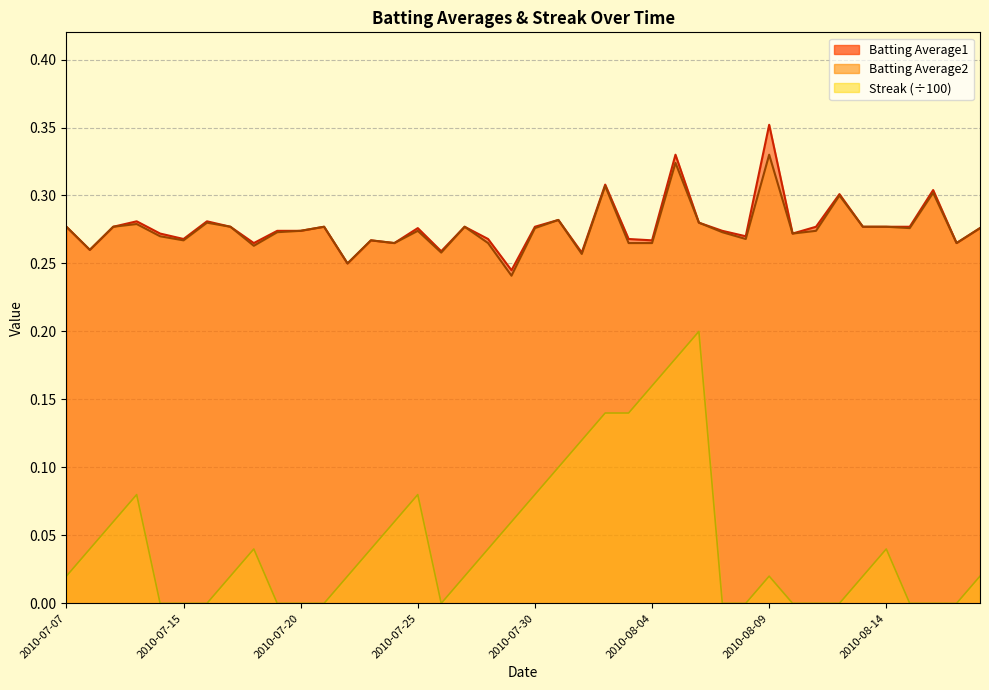

Reading right to left, list all the values displayed in this chart.

Batting Average1: 2010-08-18=0.3	2010-08-17=0.3	2010-08-16=0.3	2010-08-15=0.3	2010-08-14=0.3	2010-08-13=0.3	2010-08-12=0.3	2010-08-11=0.3	2010-08-10=0.3	2010-08-09=0.4	2010-08-08=0.3	2010-08-07=0.3	2010-08-06=0.3	2010-08-05=0.3	2010-08-04=0.3	2010-08-03=0.3	2010-08-02=0.3	2010-08-01=0.3	2010-07-31=0.3	2010-07-30=0.3	2010-07-29=0.2	2010-07-28=0.3	2010-07-27=0.3	2010-07-26=0.3	2010-07-25=0.3	2010-07-24=0.3	2010-07-23=0.3	2010-07-22=0.2	2010-07-21=0.3	2010-07-20=0.3	2010-07-19=0.3	2010-07-18=0.3	2010-07-17=0.3	2010-07-16=0.3	2010-07-15=0.3	2010-07-11=0.3	2010-07-10=0.3	2010-07-09=0.3	2010-07-08=0.3	2010-07-07=0.3
Batting Average2: 2010-08-18=0.3	2010-08-17=0.3	2010-08-16=0.3	2010-08-15=0.3	2010-08-14=0.3	2010-08-13=0.3	2010-08-12=0.3	2010-08-11=0.3	2010-08-10=0.3	2010-08-09=0.3	2010-08-08=0.3	2010-08-07=0.3	2010-08-06=0.3	2010-08-05=0.3	2010-08-04=0.3	2010-08-03=0.3	2010-08-02=0.3	2010-08-01=0.3	2010-07-31=0.3	2010-07-30=0.3	2010-07-29=0.2	2010-07-28=0.3	2010-07-27=0.3	2010-07-26=0.3	2010-07-25=0.3	2010-07-24=0.3	2010-07-23=0.3	2010-07-22=0.2	2010-07-21=0.3	2010-07-20=0.3	2010-07-19=0.3	2010-07-18=0.3	2010-07-17=0.3	2010-07-16=0.3	2010-07-15=0.3	2010-07-11=0.3	2010-07-10=0.3	2010-07-09=0.3	2010-07-08=0.3	2010-07-07=0.3
Streak: 2010-08-18=0.0	2010-08-17=0.0	2010-08-16=0.0	2010-08-15=0.0	2010-08-14=0.0	2010-08-13=0.0	2010-08-12=0.0	2010-08-11=0.0	2010-08-10=0.0	2010-08-09=0.0	2010-08-08=0.0	2010-08-07=0.0	2010-08-06=0.2	2010-08-05=0.2	2010-08-04=0.2	2010-08-03=0.1	2010-08-02=0.1	2010-08-01=0.1	2010-07-31=0.1	2010-07-30=0.1	2010-07-29=0.1	2010-07-28=0.0	2010-07-27=0.0	2010-07-26=0.0	2010-07-25=0.1	2010-07-24=0.1	2010-07-23=0.0	2010-07-22=0.0	2010-07-21=0.0	2010-07-20=0.0	2010-07-19=0.0	2010-07-18=0.0	2010-07-17=0.0	2010-07-16=0.0	2010-07-15=0.0	2010-07-11=0.0	2010-07-10=0.1	2010-07-09=0.1	2010-07-08=0.0	2010-07-07=0.0